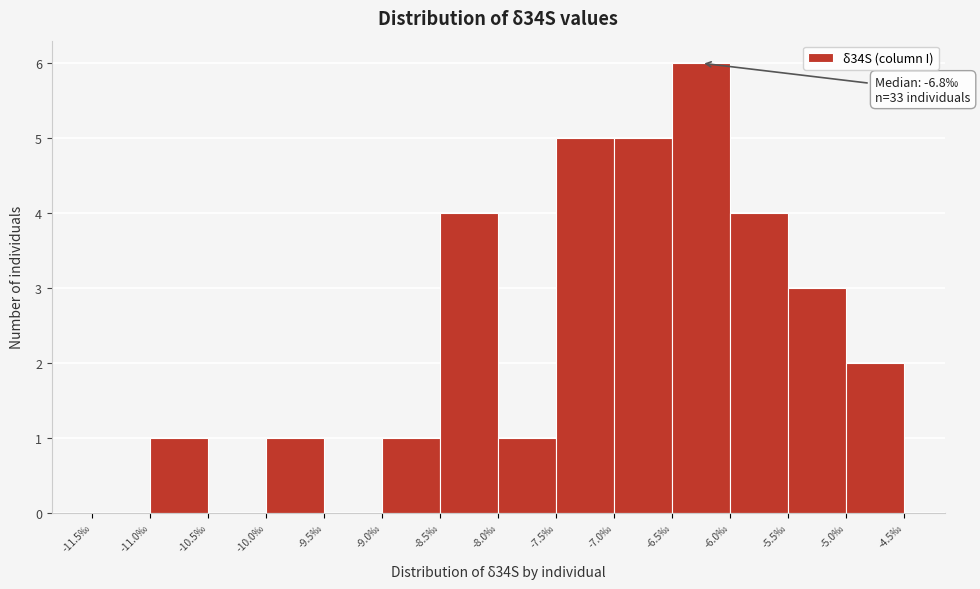

Over which range of the x-axis is the bar tallest?

-6.5 to -6.0